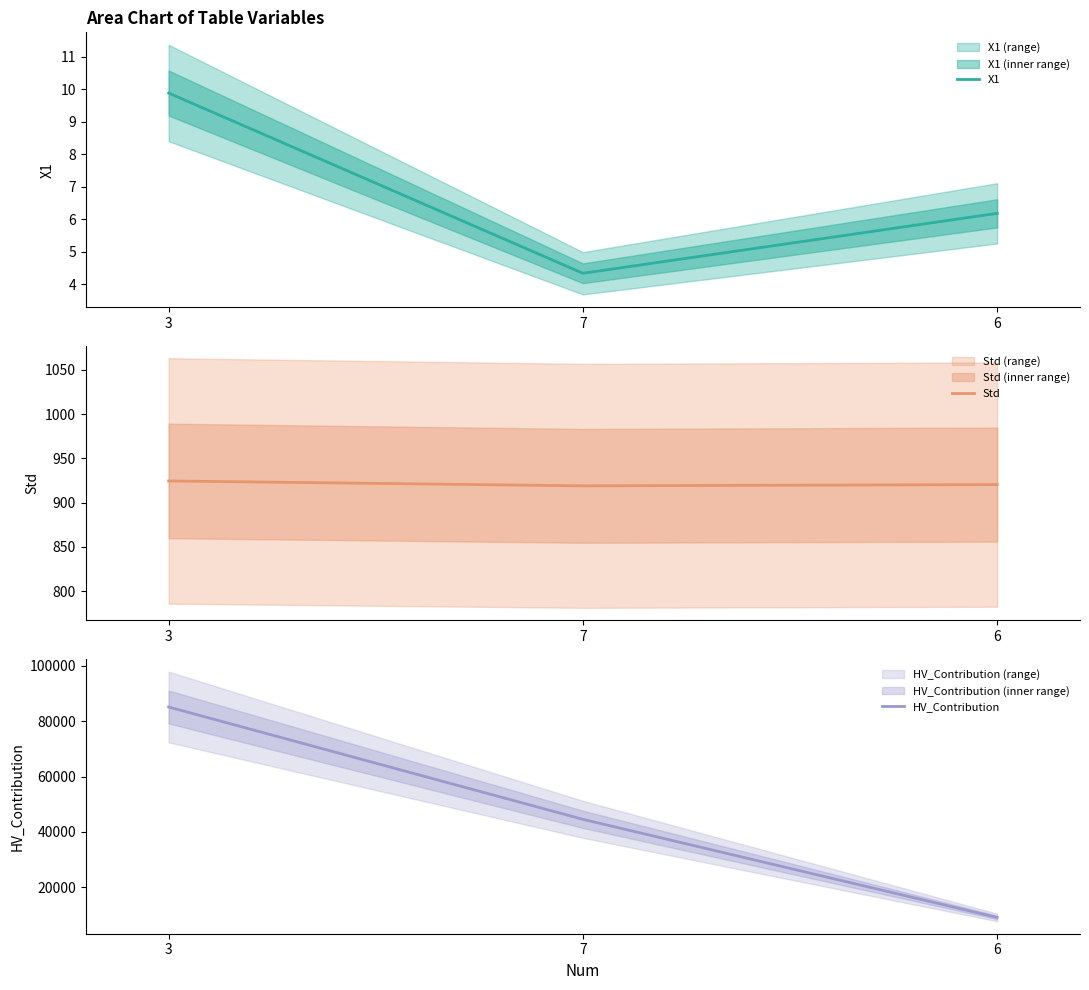

Where is HV_Contribution nearest to the value 47125?

7